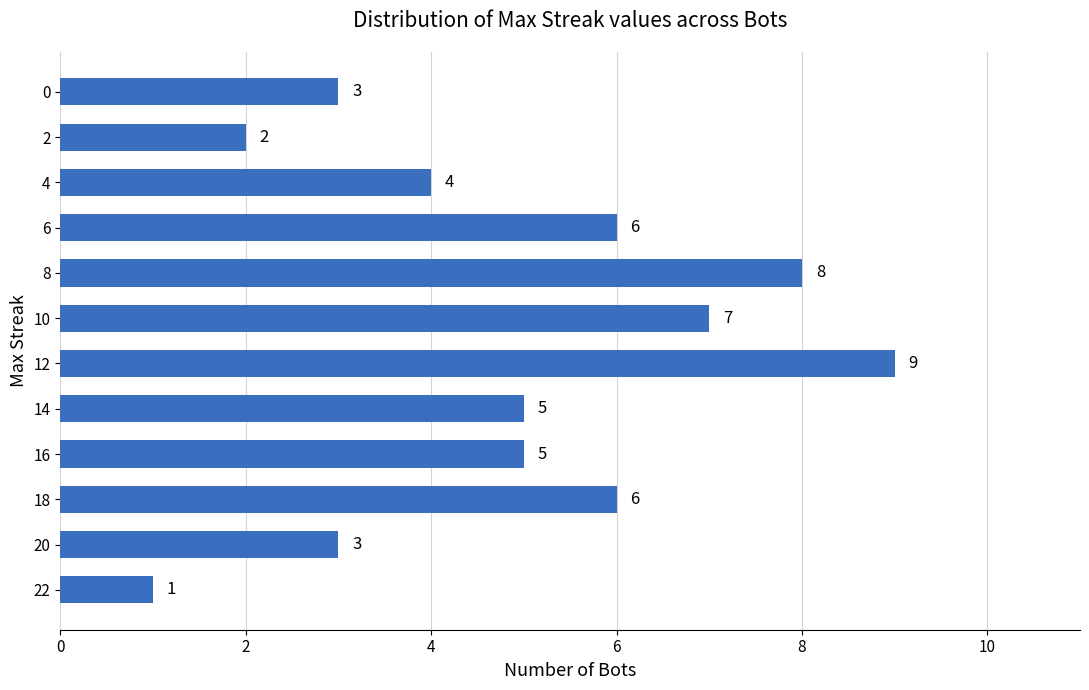

True or false: the data shows 1 at 10.

False